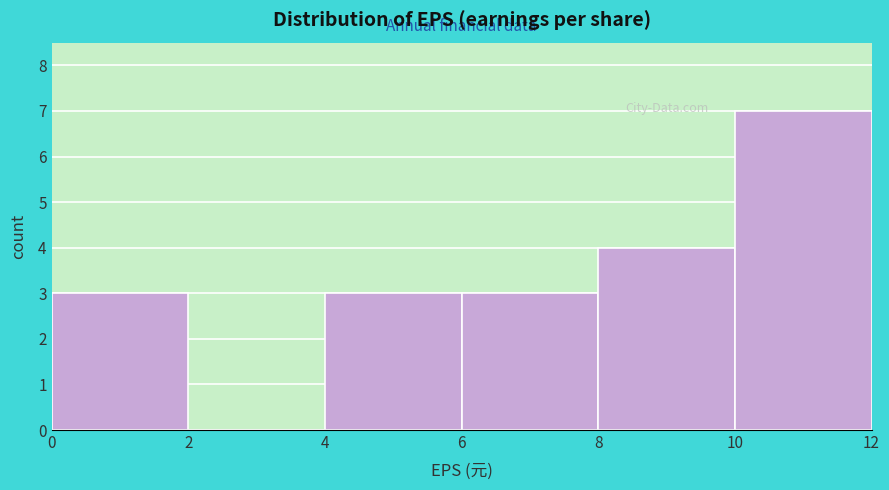

What is the height of the bar covering 8 to 10 on the x-axis? The values are not printed on the chart, so give them approximately, as read against the axis.

4